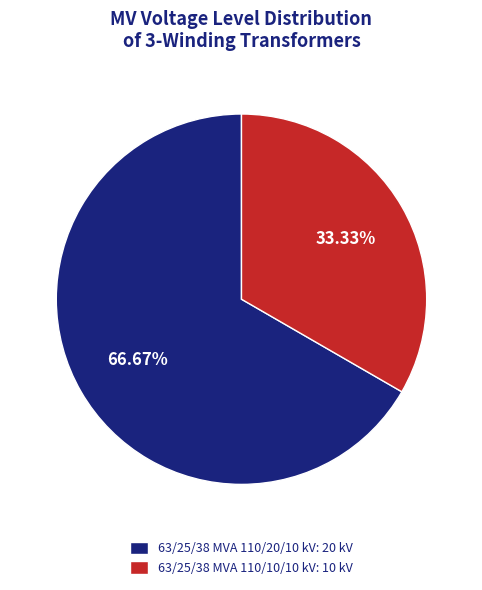

Which has a higher value, 63/25/38 MVA 110/20/10 kV: 20 kV or 63/25/38 MVA 110/10/10 kV: 10 kV?

63/25/38 MVA 110/20/10 kV: 20 kV